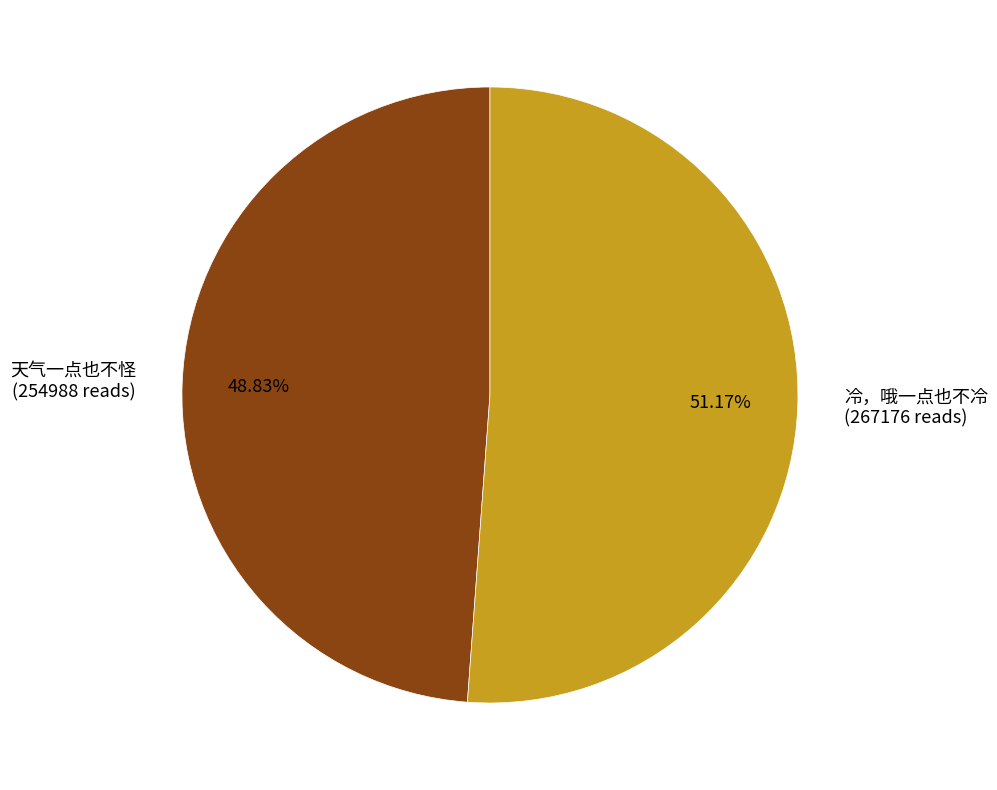

Which category has the smallest portion of the pie?

天气一点也不怪